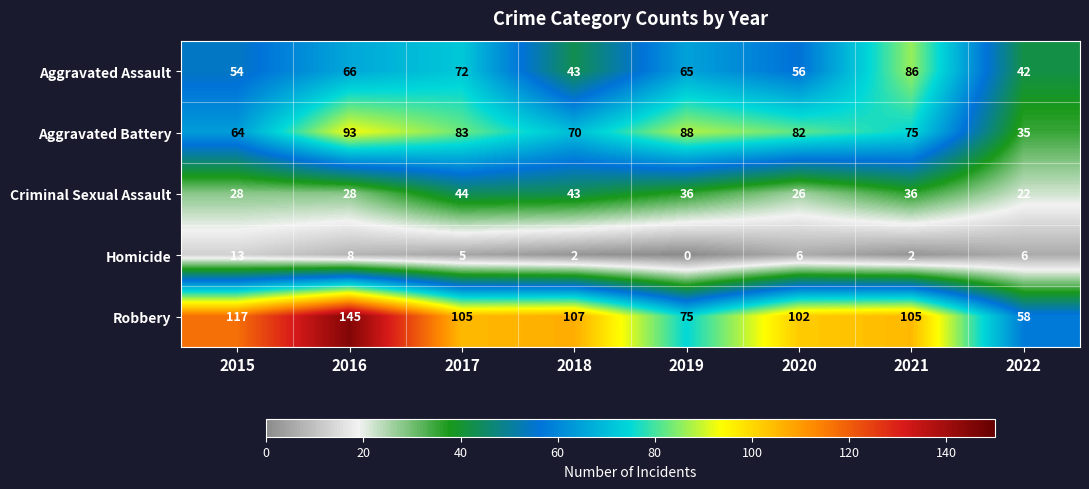

What is the difference between the second highest and minimum values in the Aggravated Battery series?

53